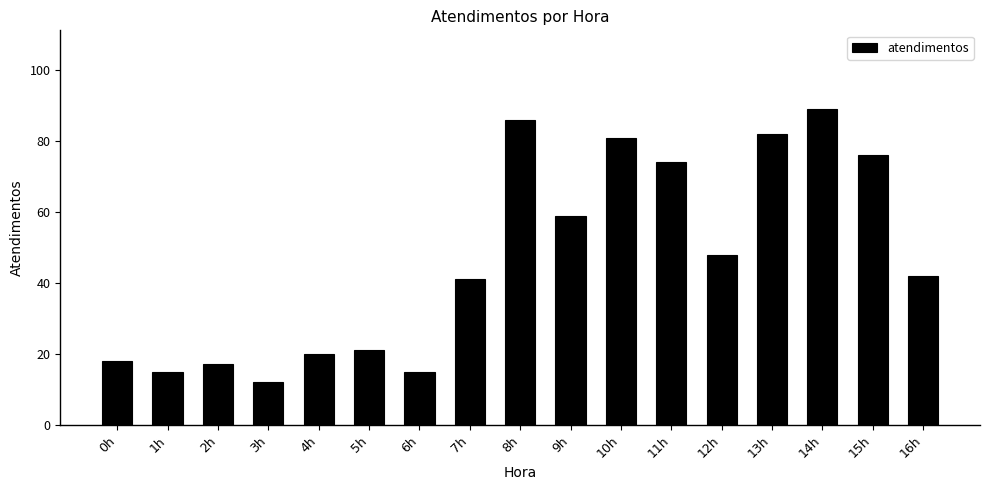

What is the label of the 6th bar from the left?

5h